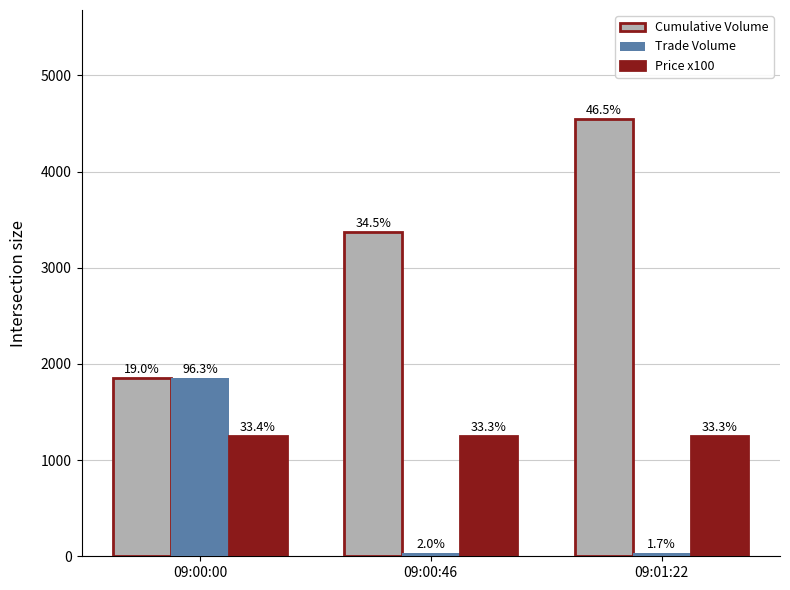

At how many categories does at least one series exceed 2865?

2